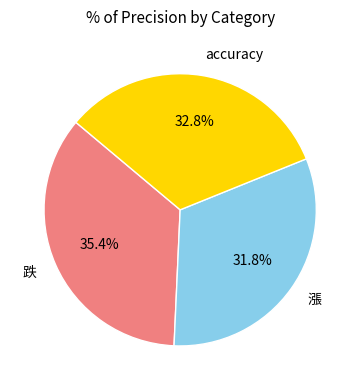

Is there any slice that represents more than half of the pie?

No